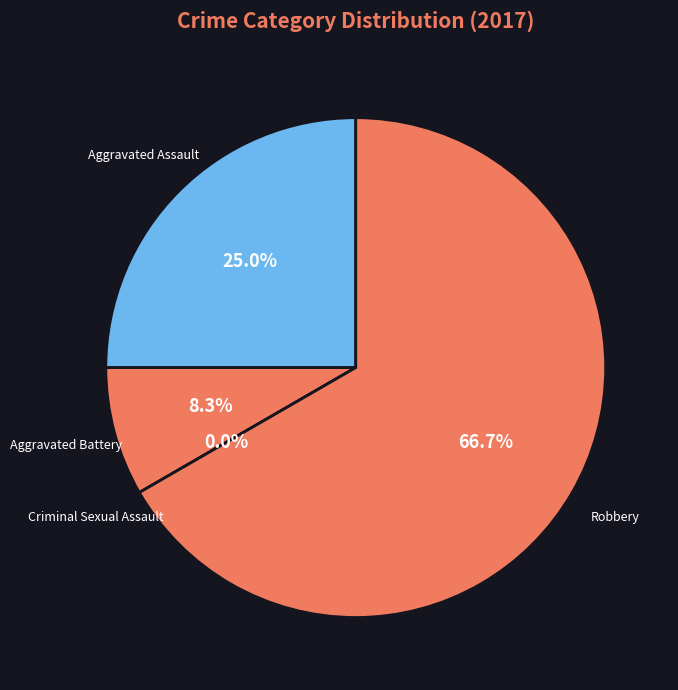

What is the majority slice?

Robbery